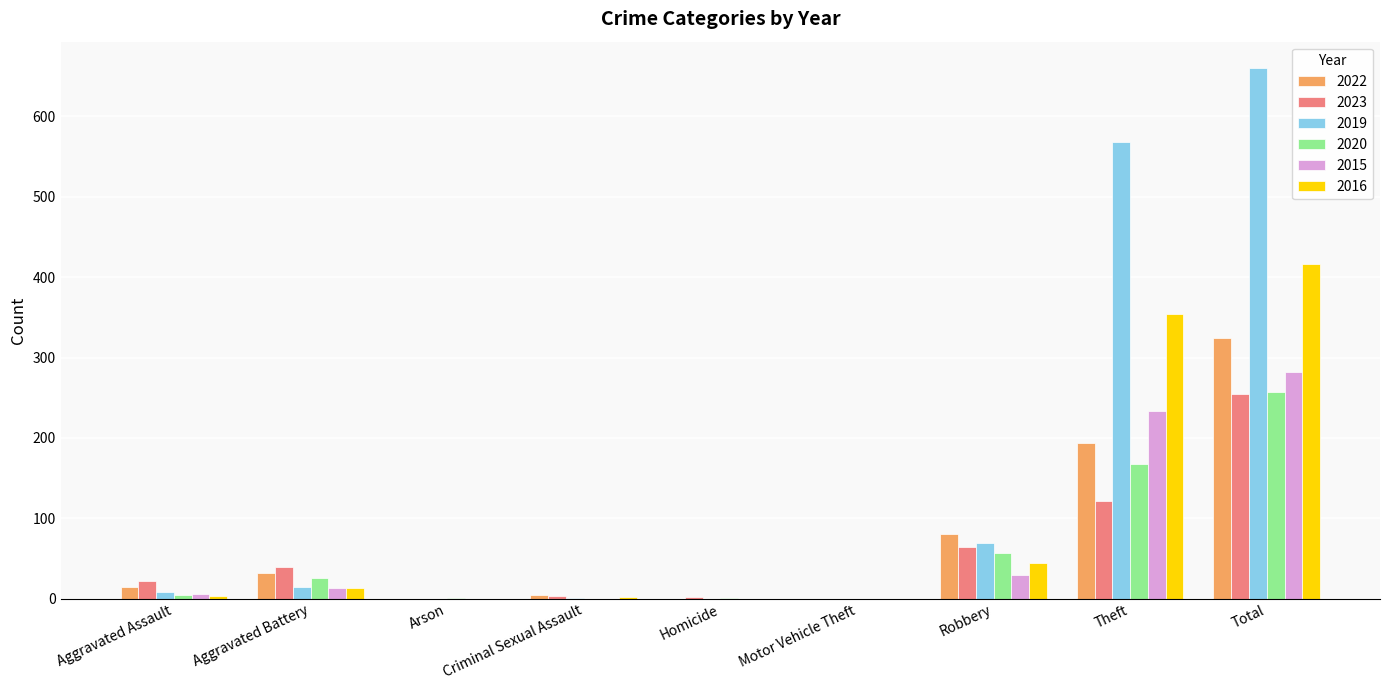

At which category is the sum across all series the highest?

Total